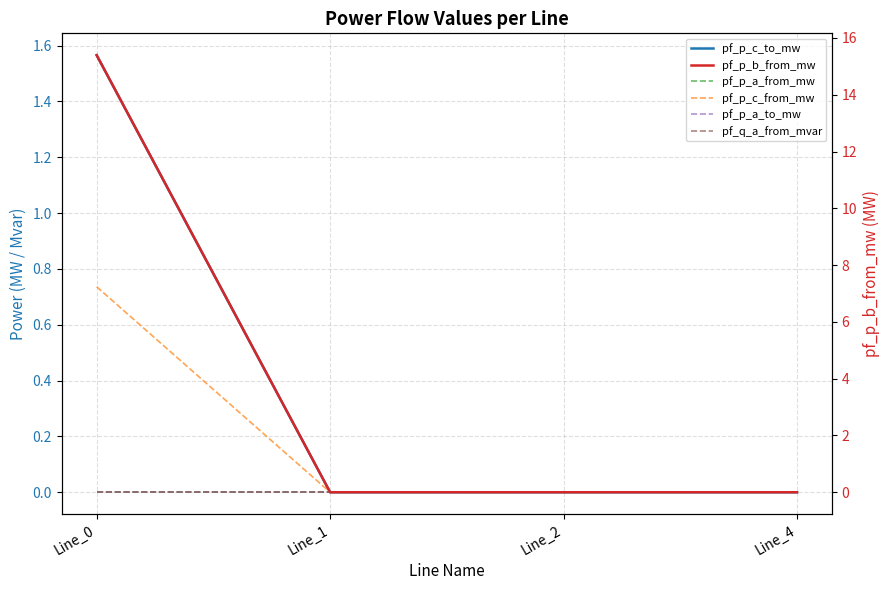

True or false: pf_q_a_from_mvar and pf_p_b_from_mw intersect in this chart.

True